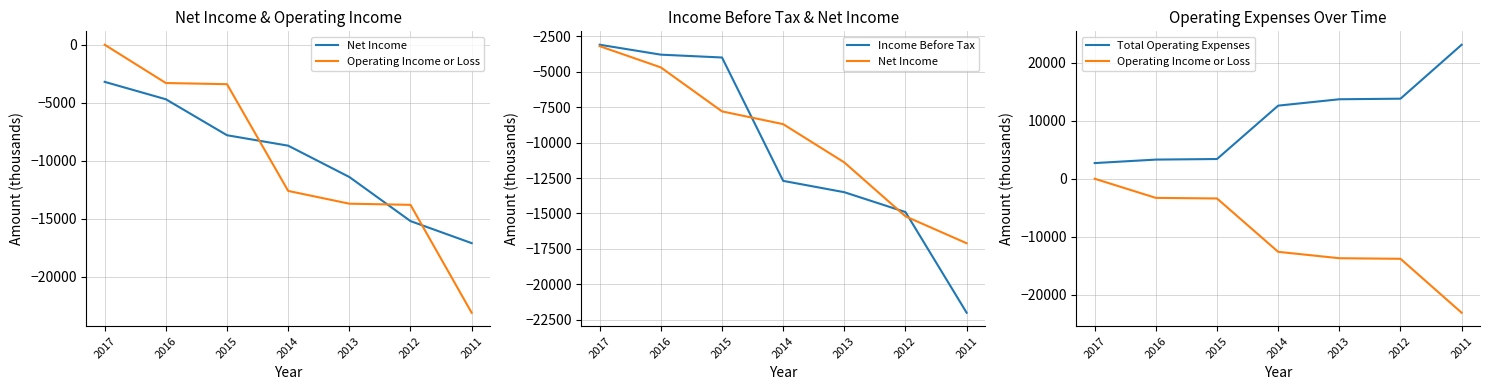

Between 2015 and 2017, which is larger?

2017